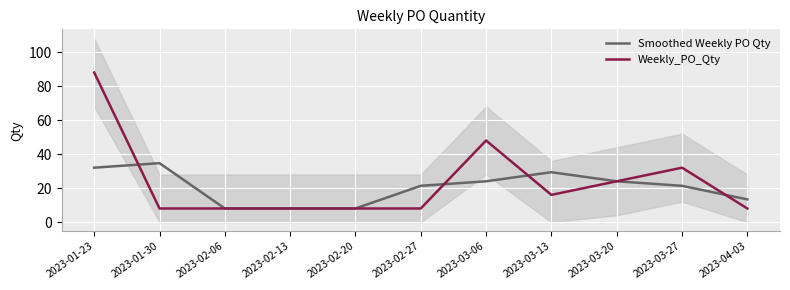

At which category does Smoothed Weekly PO Qty reach its first local peak?

2023-01-30